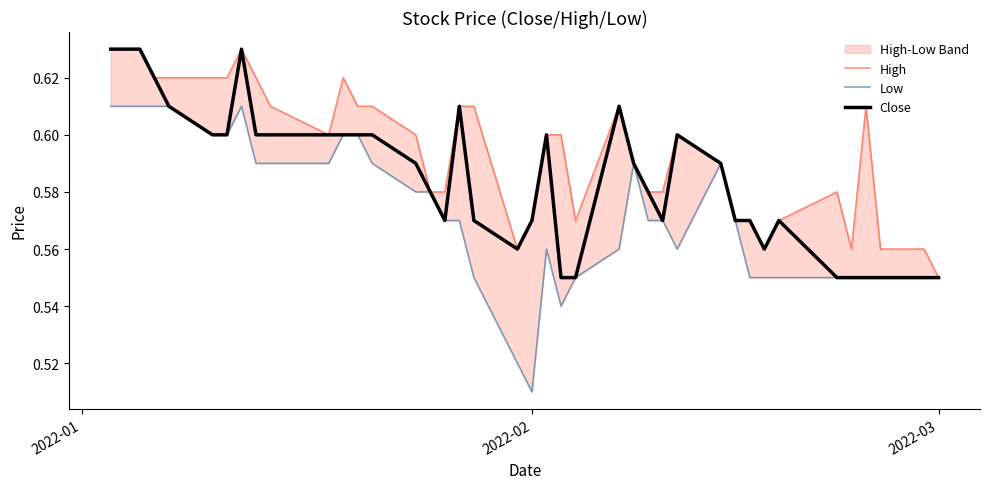

Rank the series by their average value, from highest to lowest.

High, Close, Low